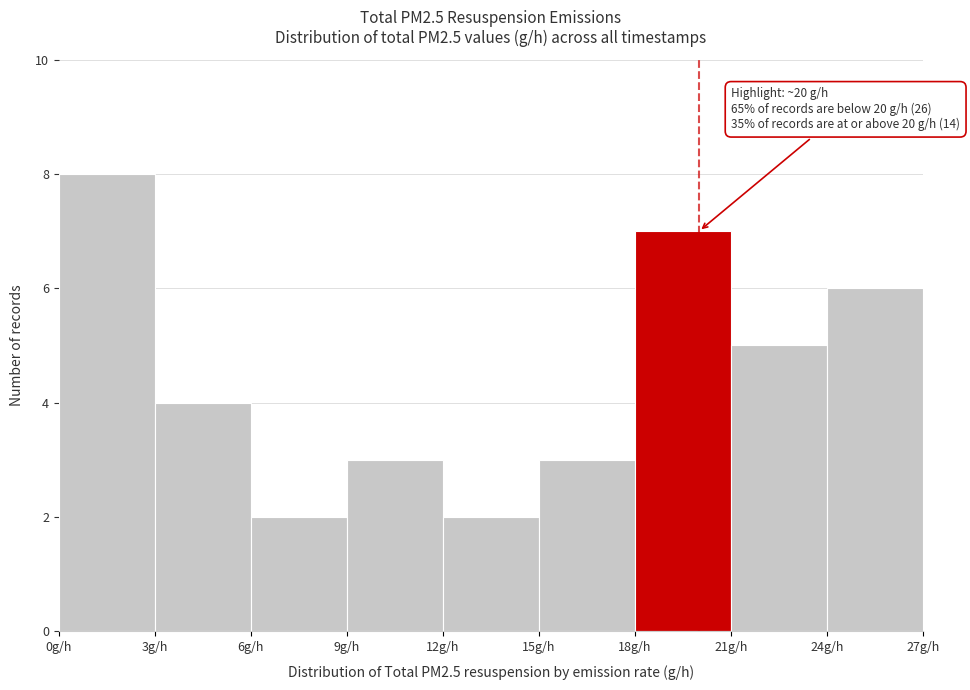

Over which range of the x-axis is the bar tallest?

0 to 3